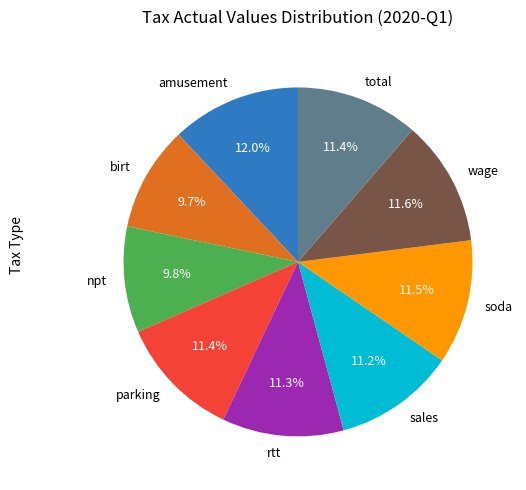

The npt slice represents 18% of the pie. True or false?

False